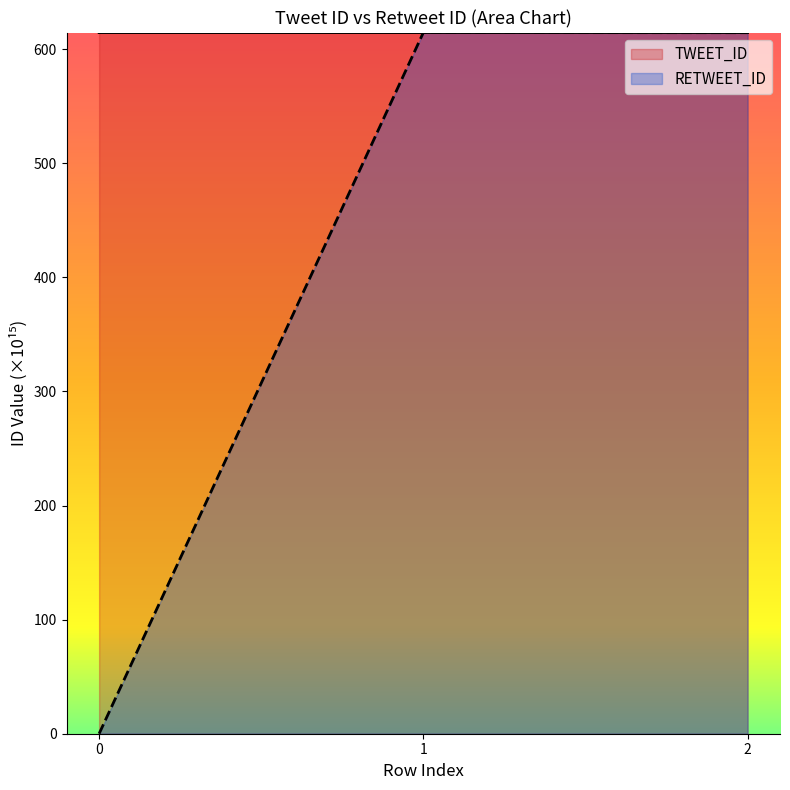

The value of RETWEET_ID at 1 is 614.6. True or false?

True